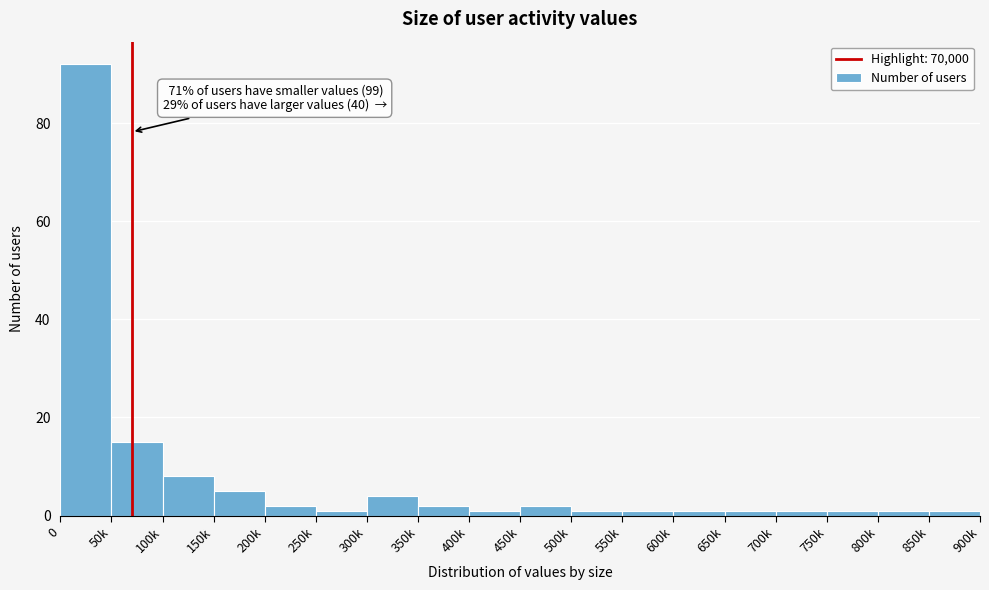

Reading right to left, transcribe all the data shown in this chart.

1	1	1	1	1	1	1	1	2	1	2	4	1	2	5	8	15	92